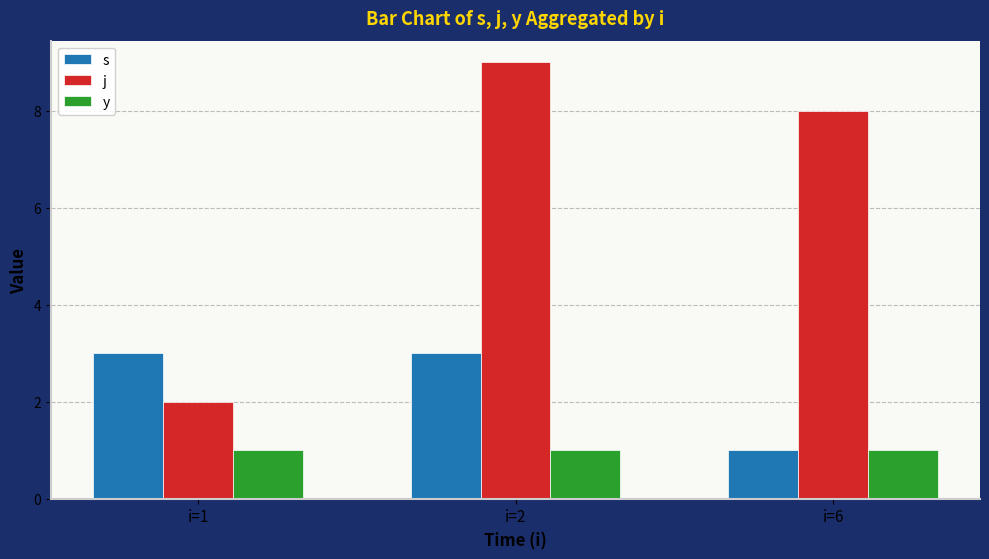

What is the value of the y bar at the 2nd from the left?

1